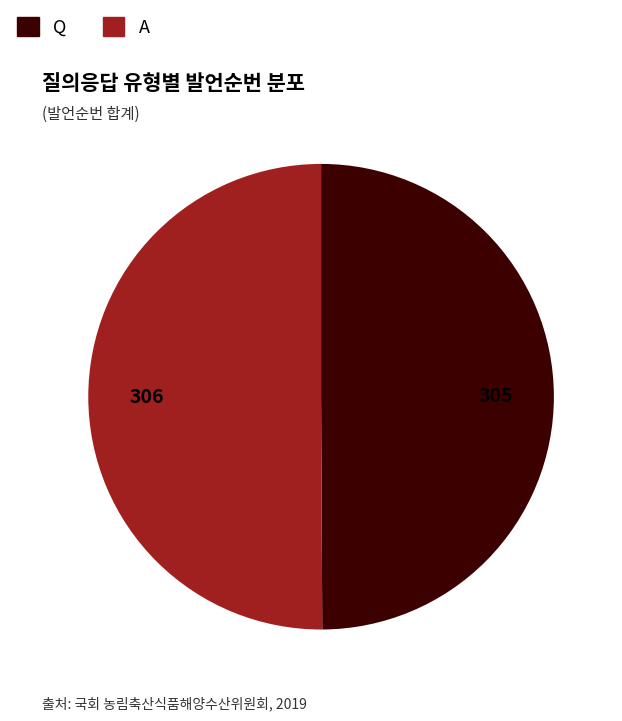

What is the ratio of the value at A to the value at Q?

1.0